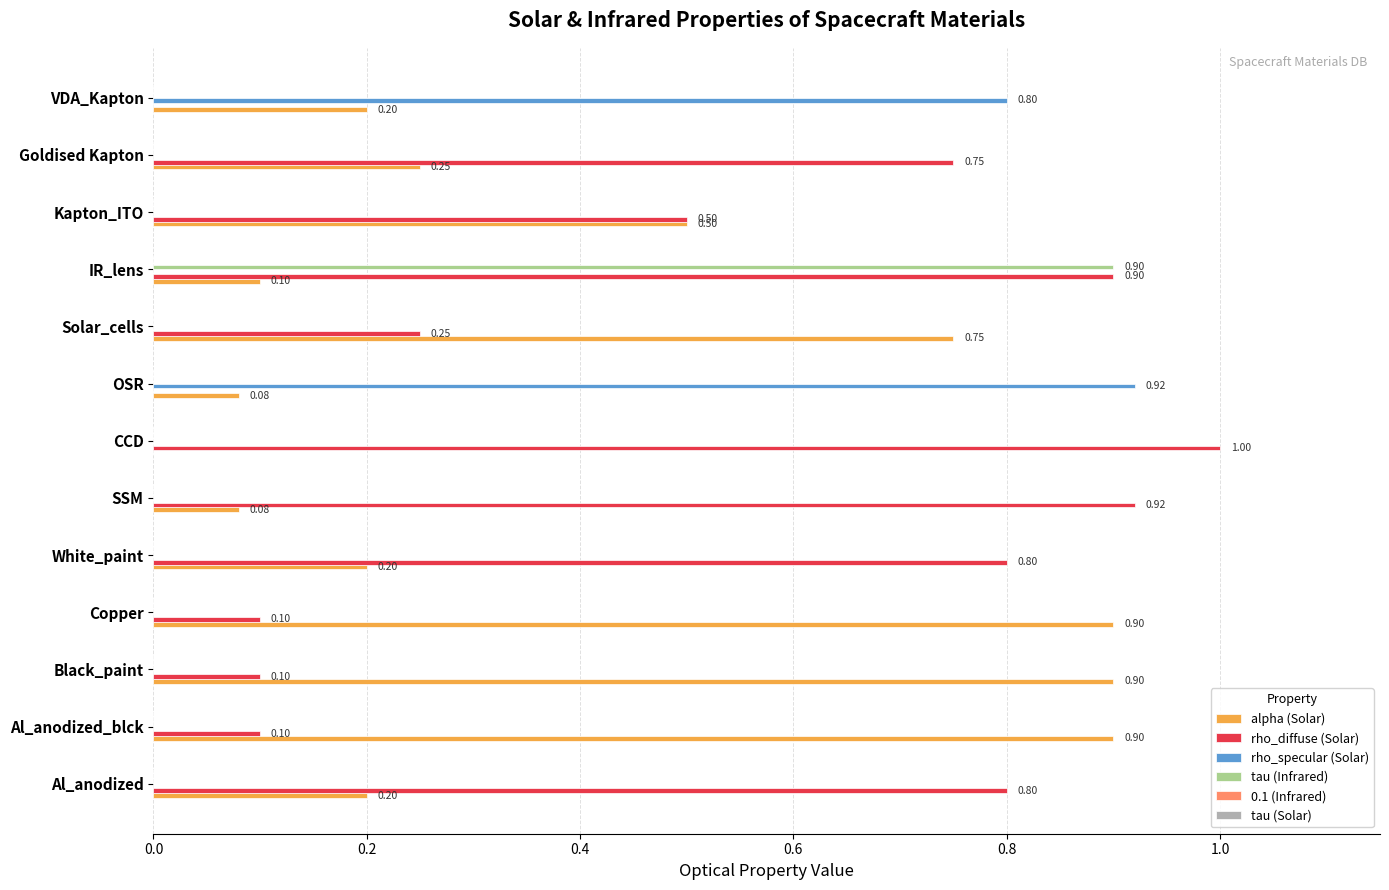

At which category does the chart reach its peak across all series?

CCD